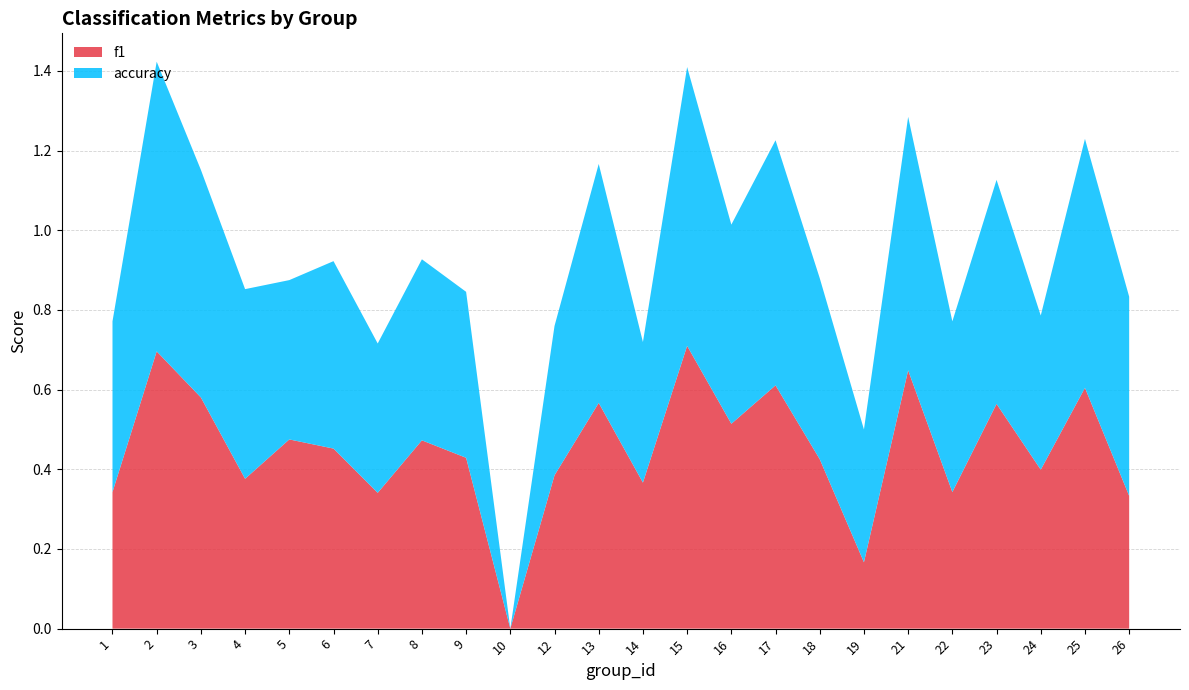

Reading right to left, list all the values displayed in this chart.

f1: 26=0.3	25=0.6	24=0.4	23=0.6	22=0.3	21=0.6	19=0.2	18=0.4	17=0.6	16=0.5	15=0.7	14=0.4	13=0.6	12=0.4	10=0.0	9=0.4	8=0.5	7=0.3	6=0.5	5=0.5	4=0.4	3=0.6	2=0.7	1=0.3
accuracy: 26=0.5	25=0.6	24=0.4	23=0.6	22=0.4	21=0.6	19=0.3	18=0.5	17=0.6	16=0.5	15=0.7	14=0.4	13=0.6	12=0.4	10=0.0	9=0.4	8=0.5	7=0.4	6=0.5	5=0.4	4=0.5	3=0.6	2=0.7	1=0.4